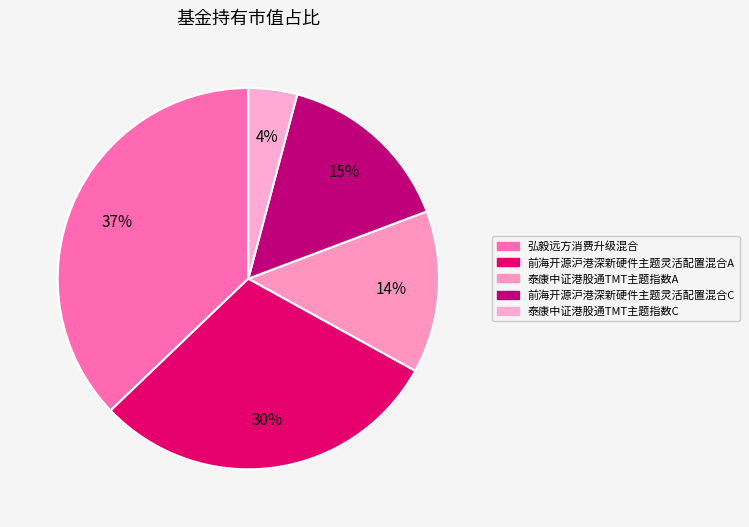

Which slice is the smallest?

泰康中证港股通TMT主题指数C